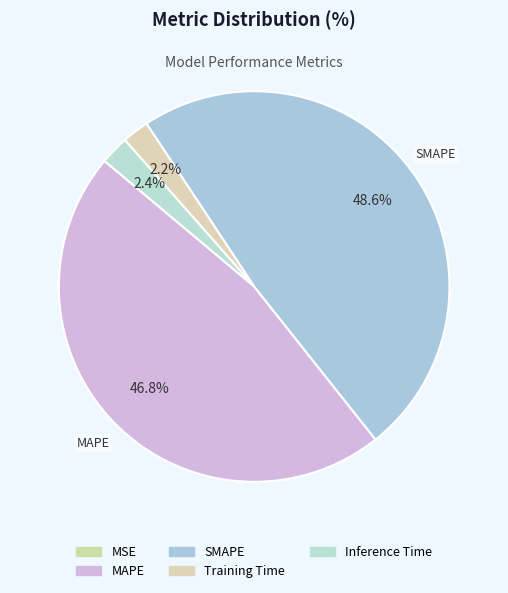

Rank the categories by value from highest to lowest.

SMAPE, MAPE, Inference Time, Training Time, MSE